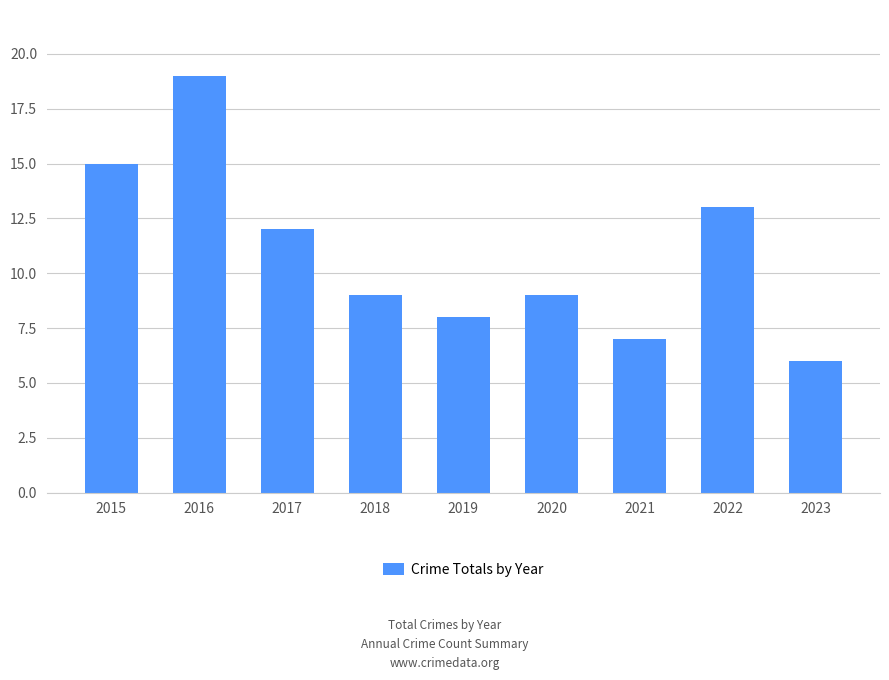

What is the difference between the maximum and minimum values?

13